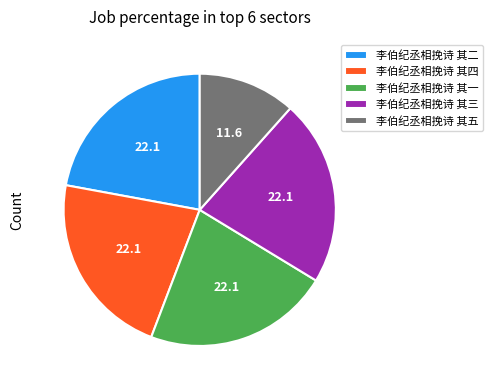

Is there a majority slice in this chart?

No